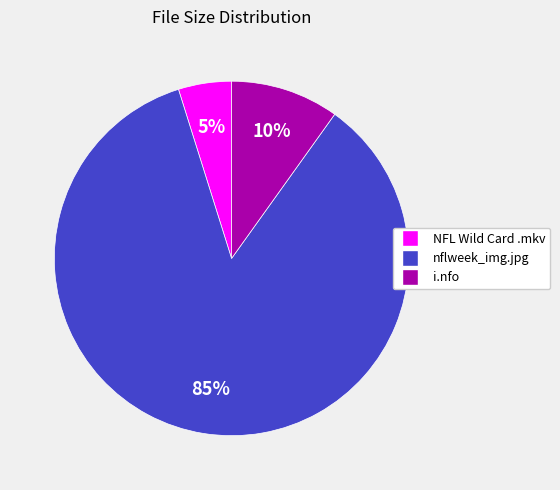

Does any single category account for the majority?

Yes